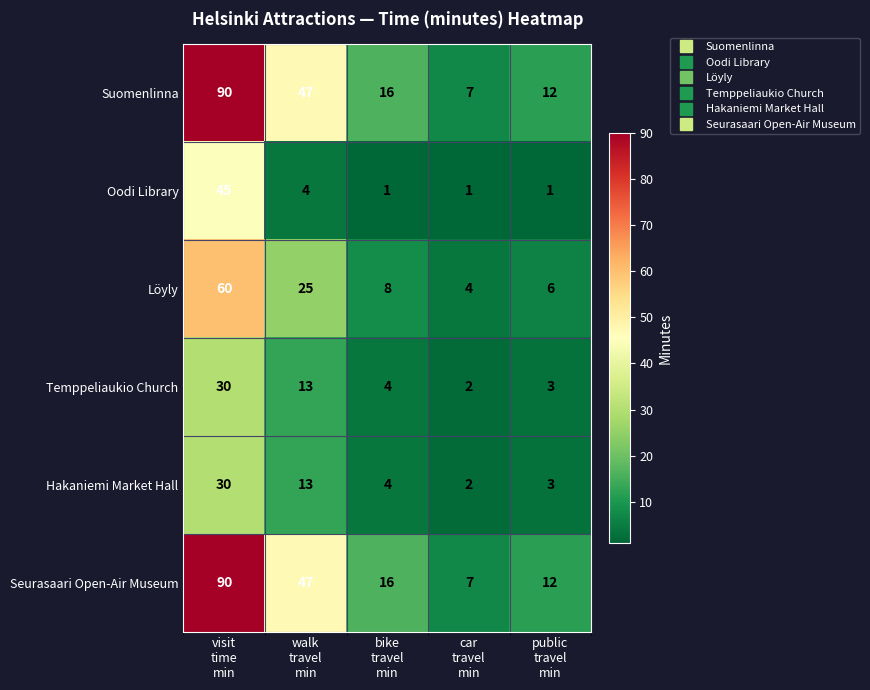

What is the greatest value displayed?

90